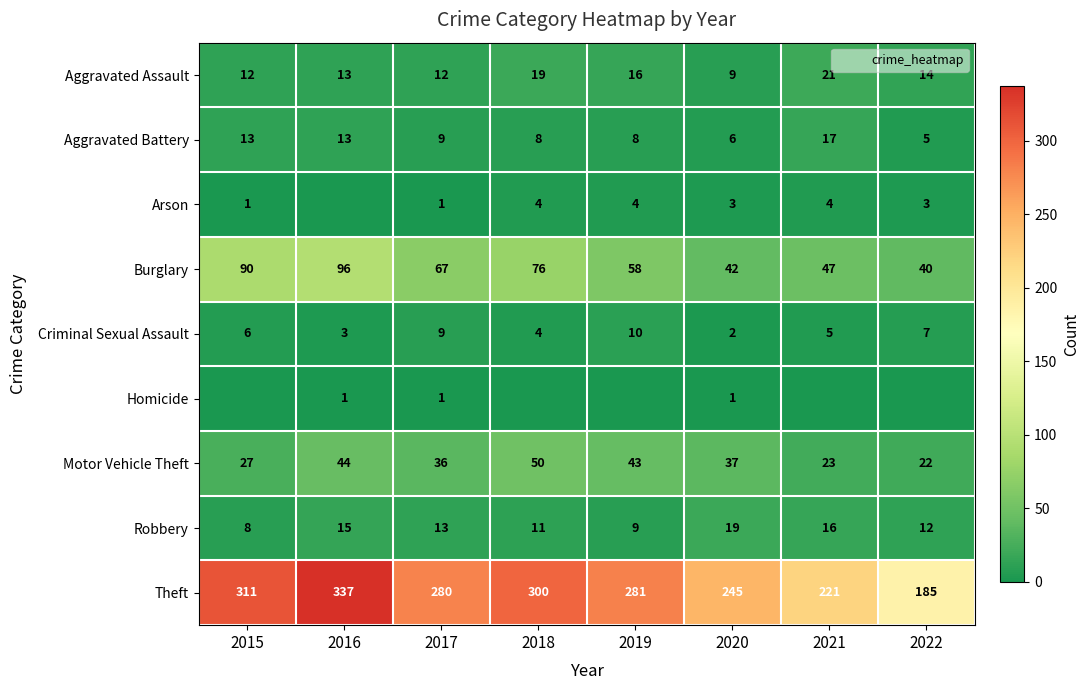

Rank the series by their maximum value, from highest to lowest.

Theft, Burglary, Motor Vehicle Theft, Aggravated Assault, Robbery, Aggravated Battery, Criminal Sexual Assault, Arson, Homicide